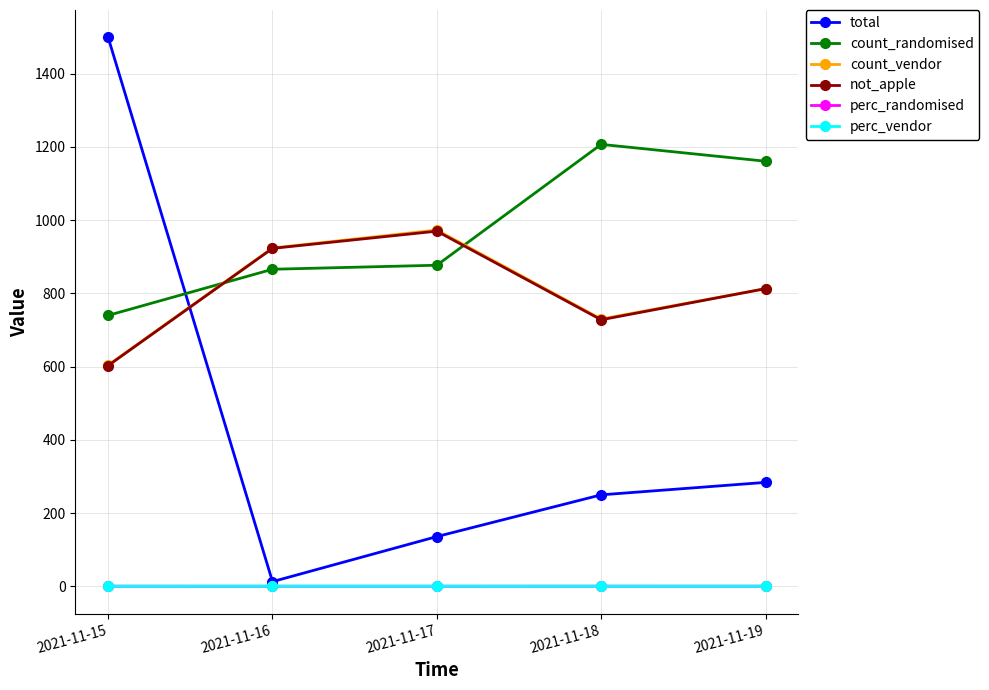

In total, how many points are lower than both neighbors (excluding endpoints)?

1